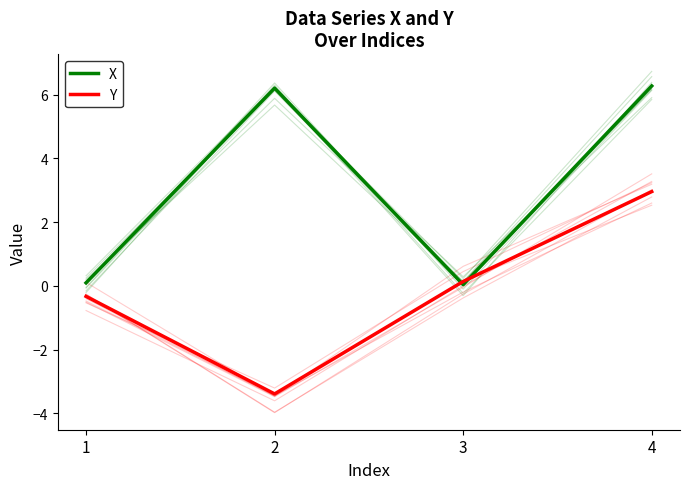

Rank the series by their maximum value, from lowest to highest.

Y, X